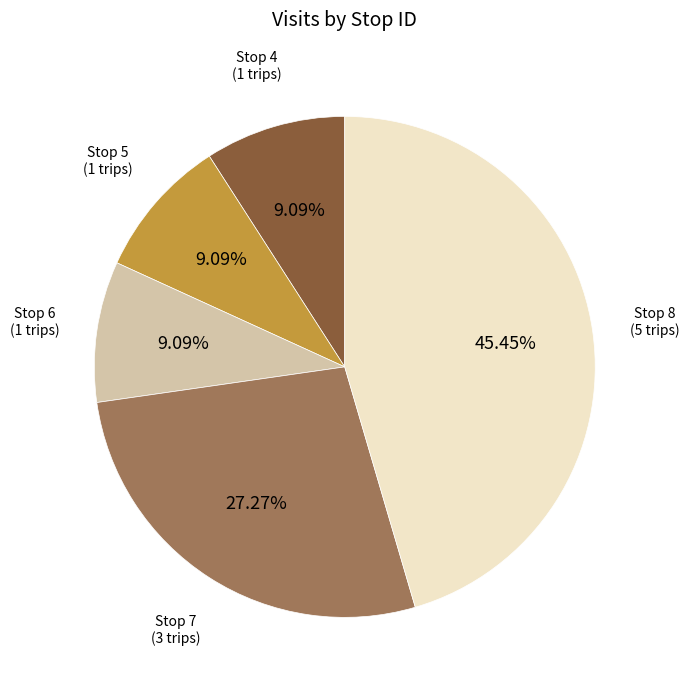

Is there any slice that represents more than half of the pie?

No